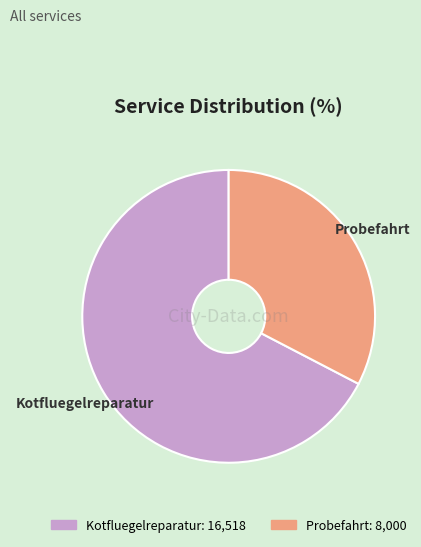

True or false: Probefahrt accounts for 22% of the total.

False